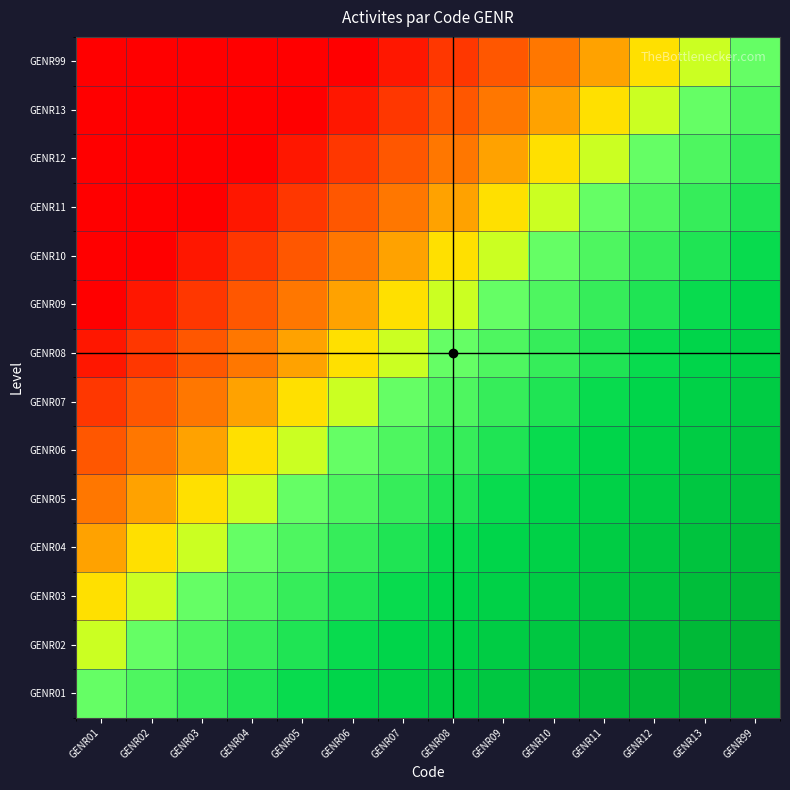

At how many categories does at least one series exceed 0?

14